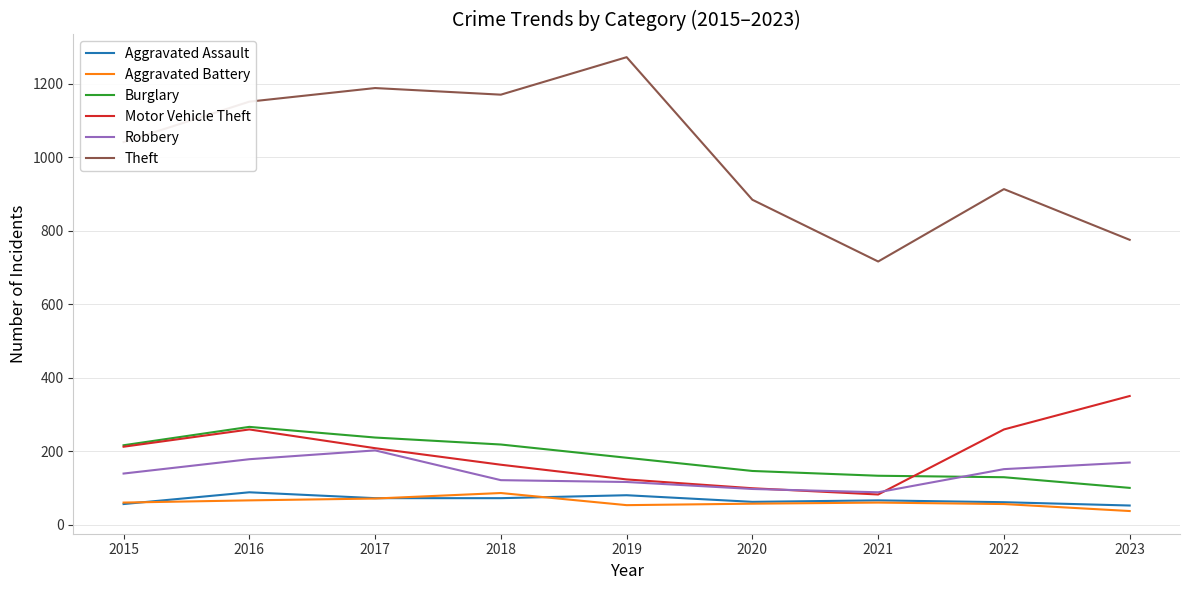

Is the value of Theft at 2020 greater than the value of Motor Vehicle Theft at 2020?

Yes